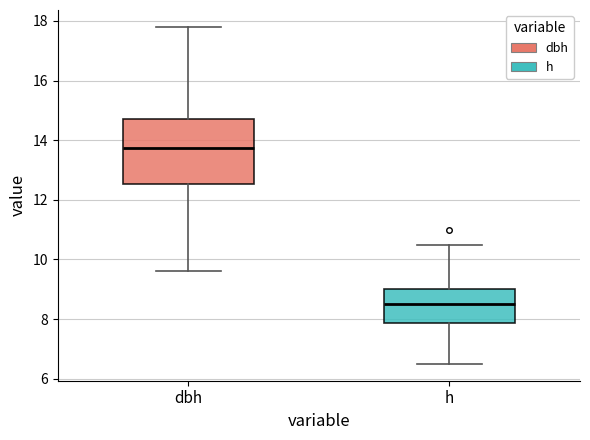

Reading left to right, transcribe this box plot: for each box, give where its median line is, the range the box spans, and where its two whiskers end, as read against the y-axis. The values are not printed on the chart, so give them approximately, as read against the axis.

dbh: median 13.8, box 12.6 to 14.8, whiskers 9.6 to 17.8
h: median 8.6, box 7.8 to 9.0, whiskers 6.6 to 10.6